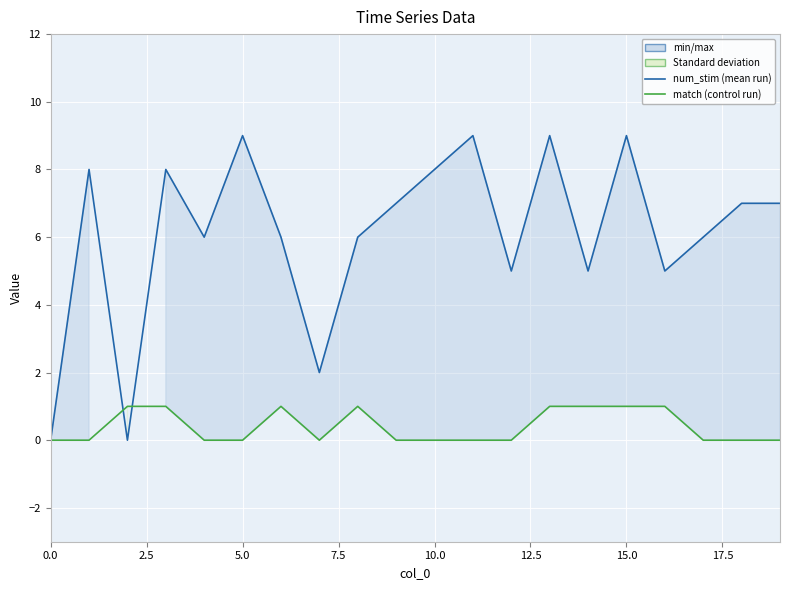

Where is num_stim nearest to the value 4?

12